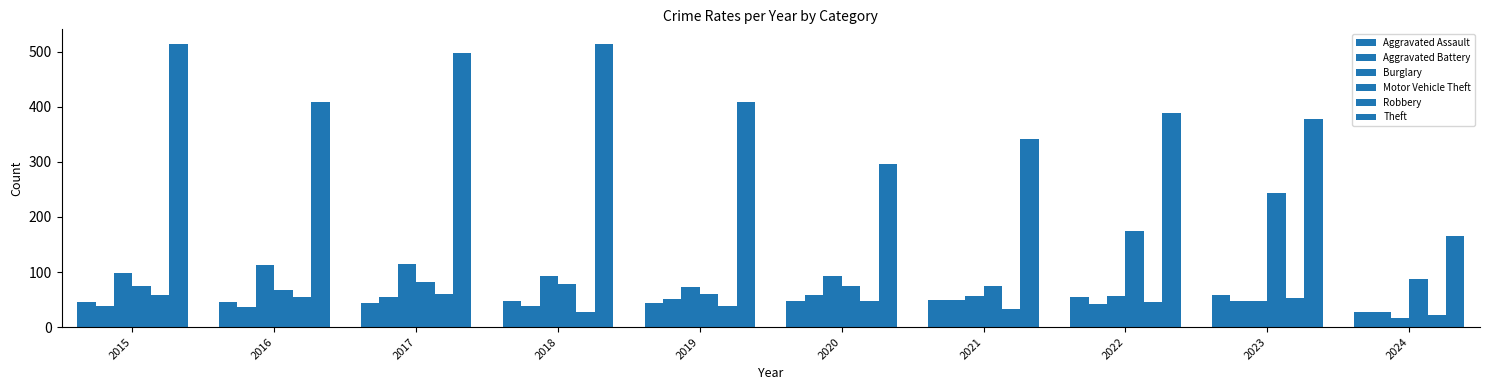

Rank the categories by Motor Vehicle Theft value from highest to lowest.

2023, 2022, 2024, 2017, 2018, 2015, 2020, 2021, 2016, 2019